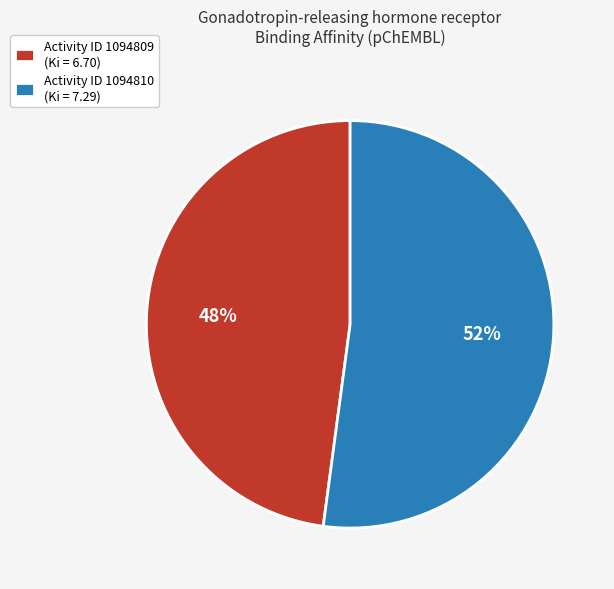

Rank the categories by value from highest to lowest.

Activity ID 1094810 (Ki = 7.29), Activity ID 1094809 (Ki = 6.70)